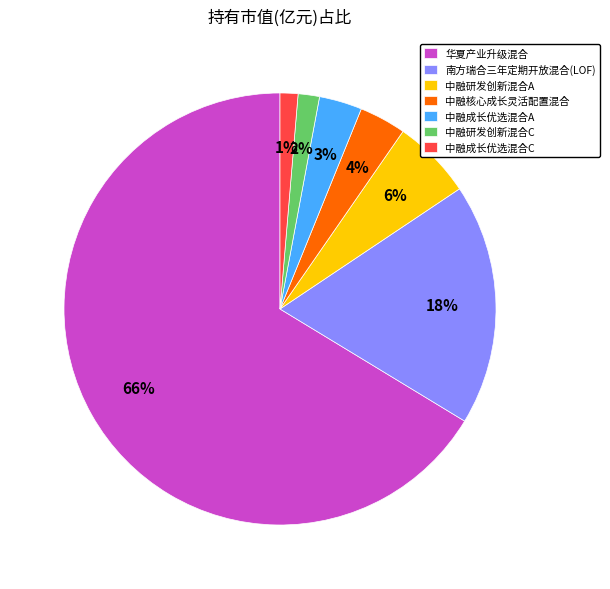

How many segments does this pie chart have?

7